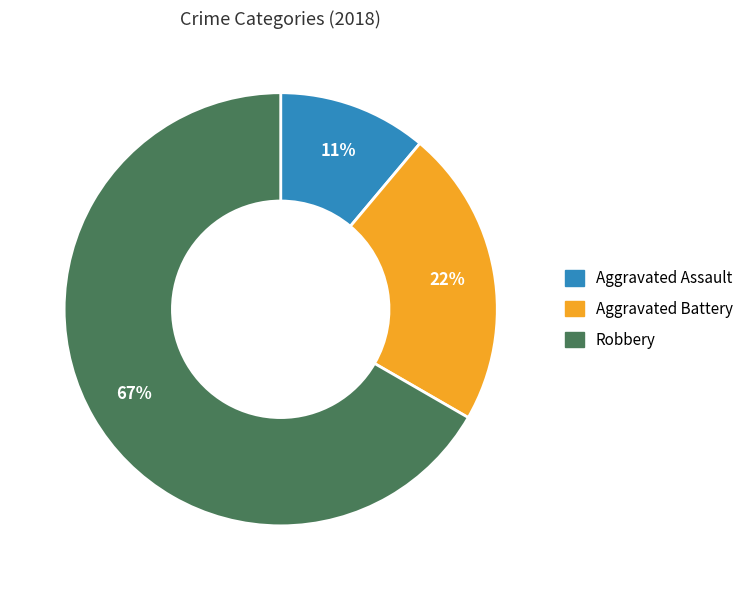

To the nearest percent, what percentage of the pie is Robbery?

67%